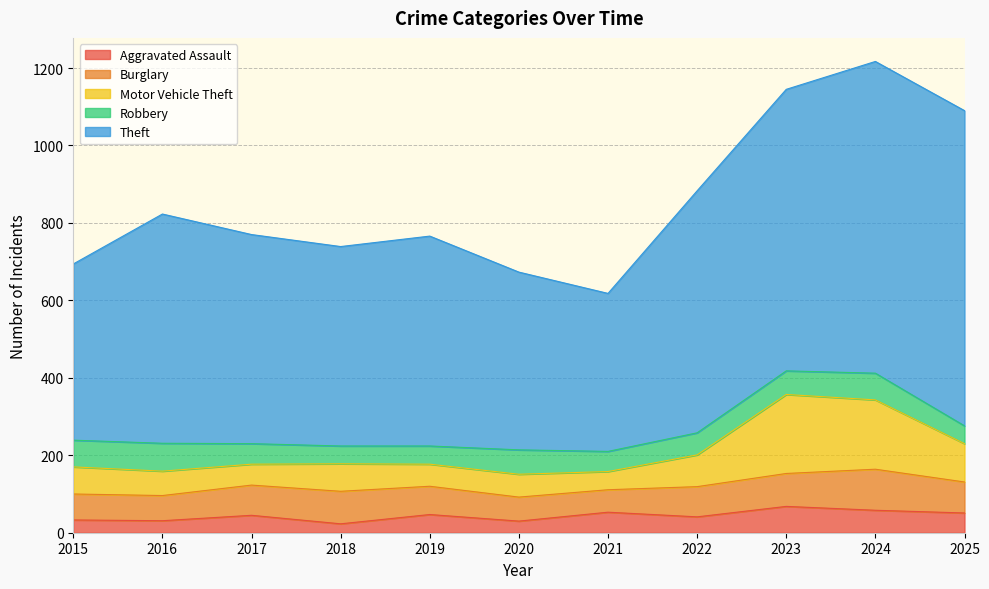

What is the sum of the Theft values at 2020 and 2019?

1001